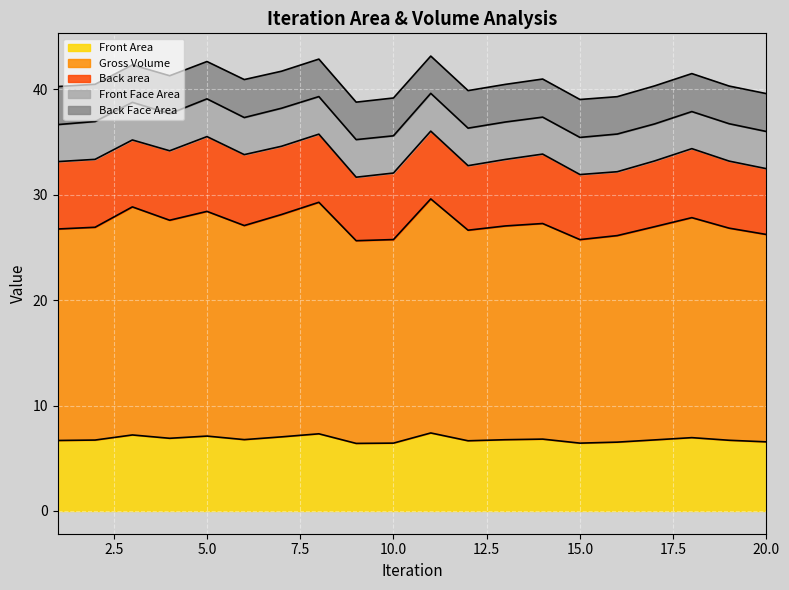

In Back Face Area, how many points are lower than both neighbors (excluding endpoints)?

7